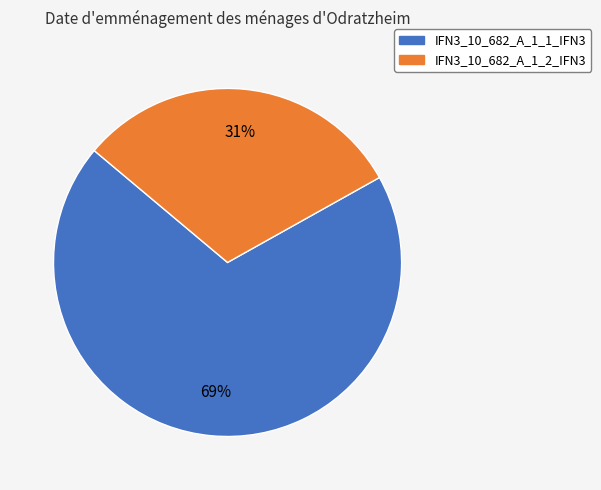

To the nearest percent, what is the difference between the largest and smallest slice percentages?

38%